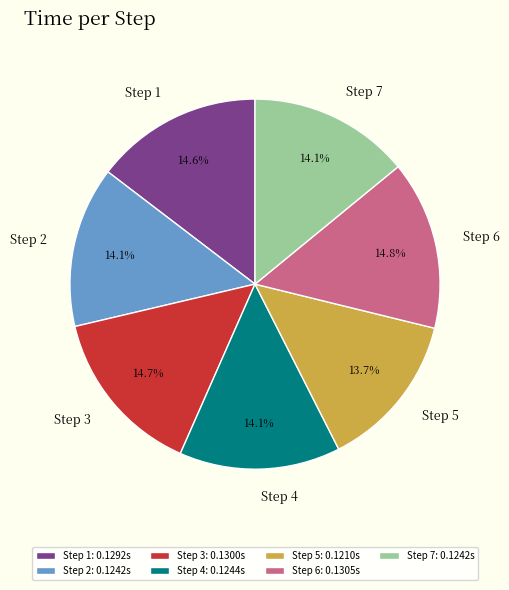

What is the total percentage of Step 3 and Step 1?

29.3%